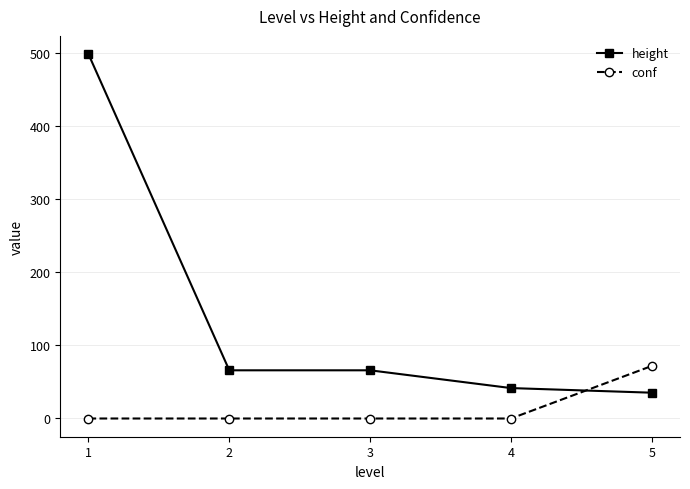

The value of conf at 5 is 107.4. True or false?

False